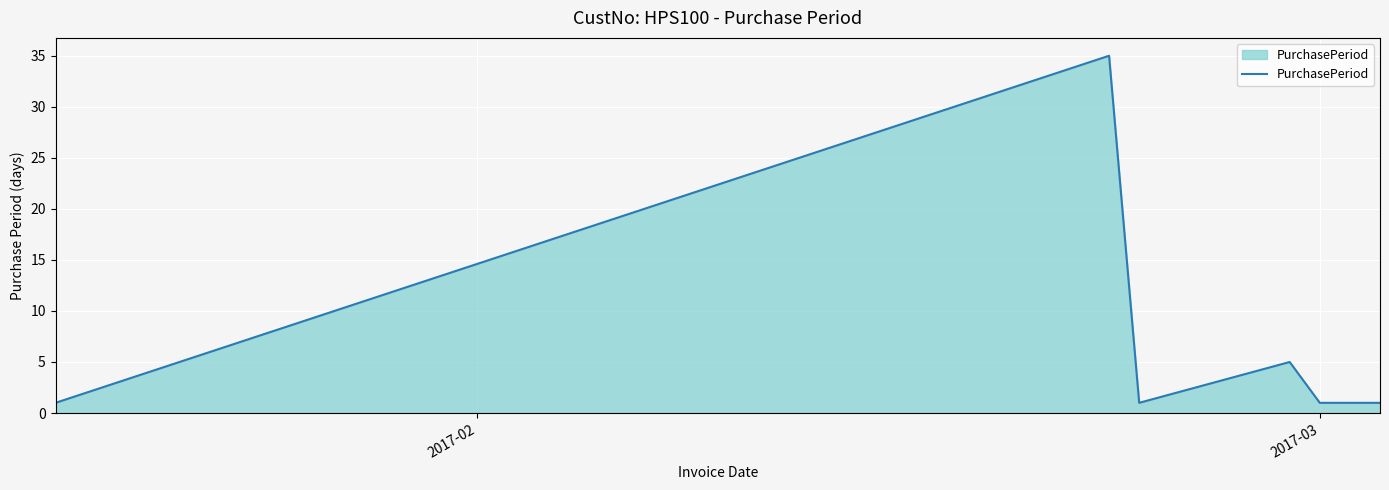

True or false: the data has more than 0 interior local peaks.

True